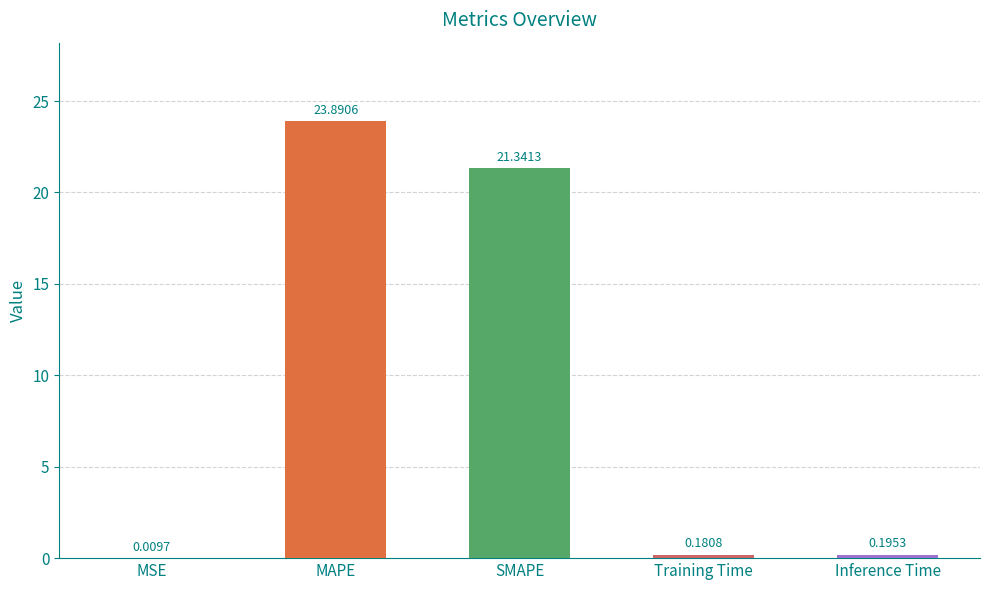

At which label is the value closest to 11?

SMAPE